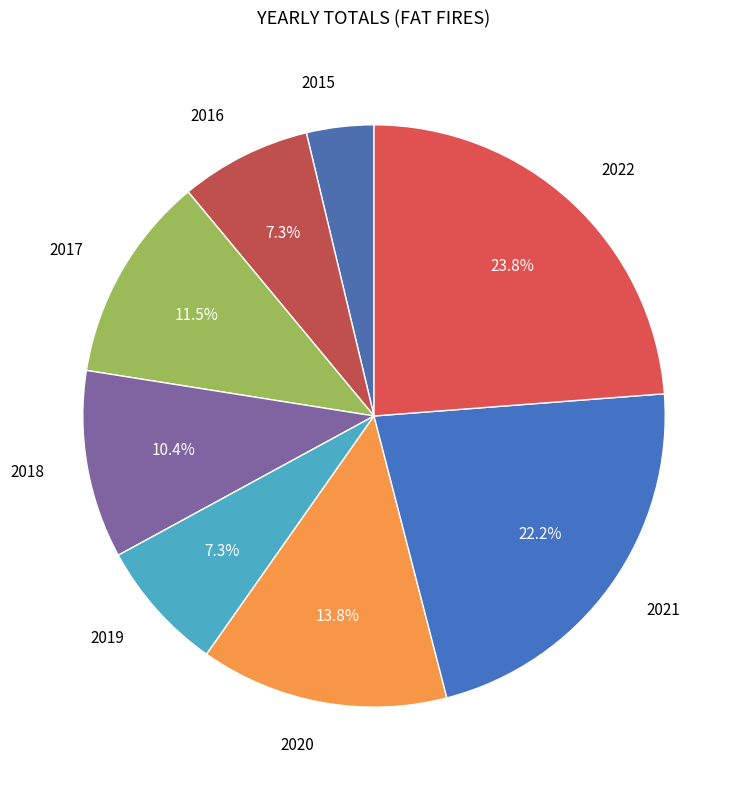

To the nearest percent, what is the average slice percentage?

12%